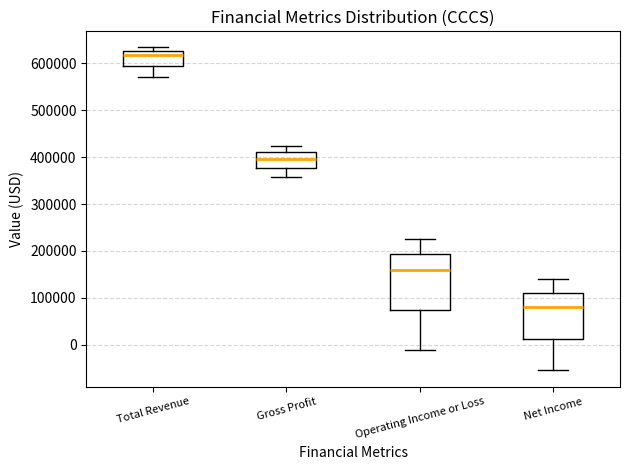

Which box is the tallest, from its lower edge to its upper edge?

Operating Income or Loss